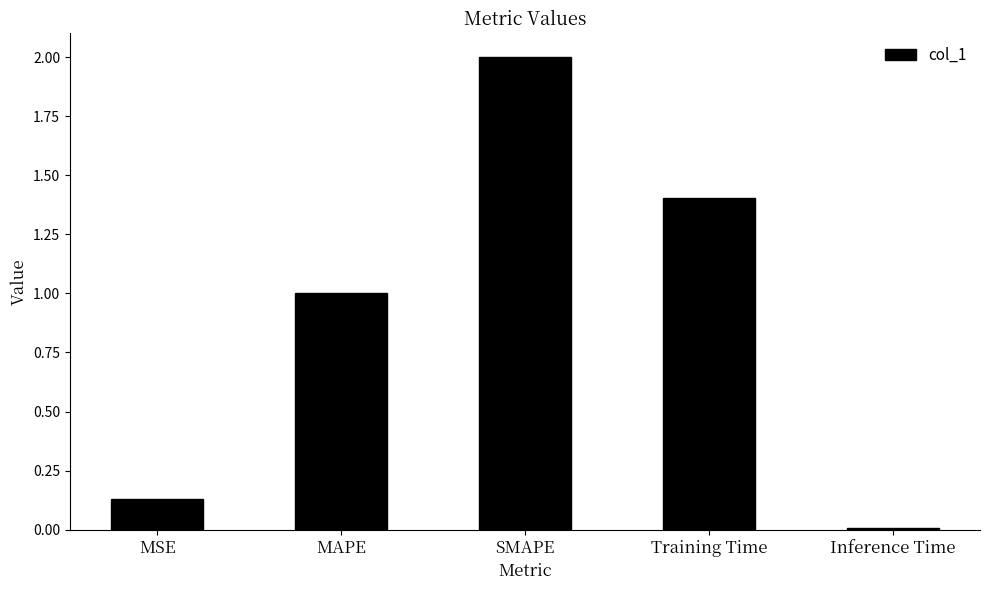

At which label does the data first exceed 1?

MAPE